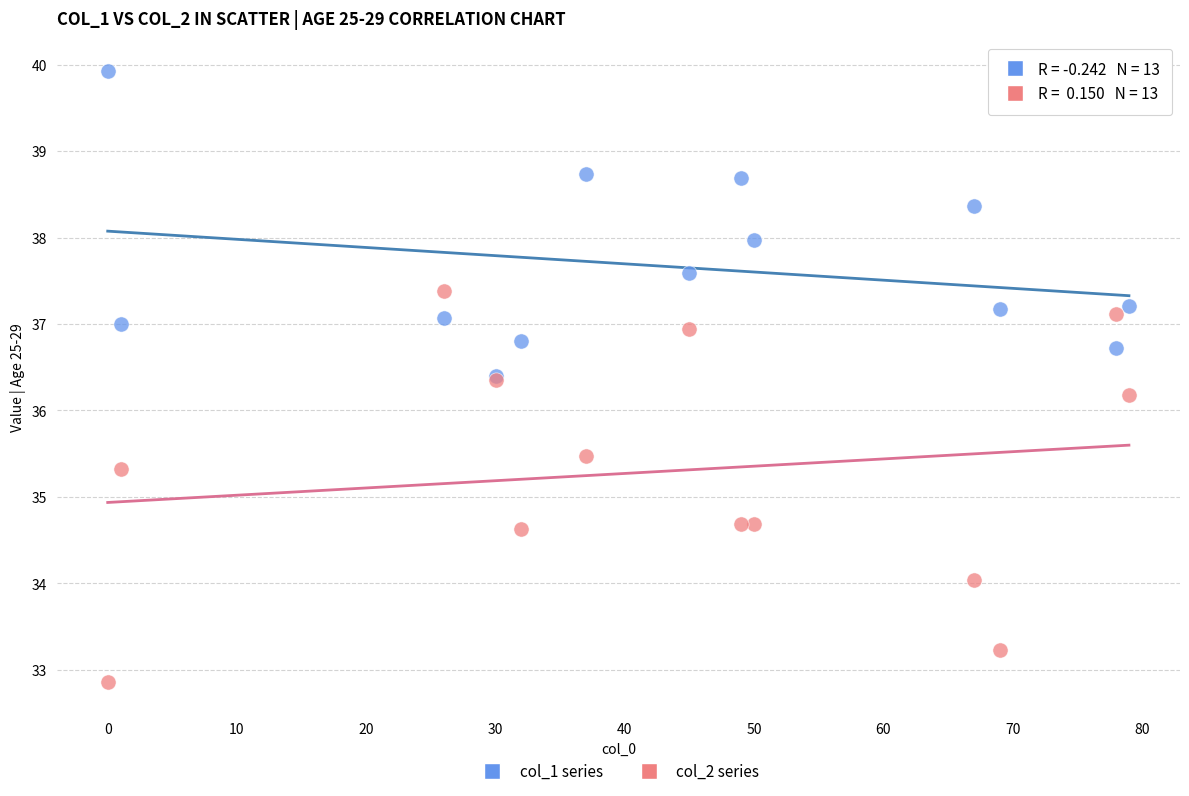

Across all series, what Y value is closest to 36?

36.2